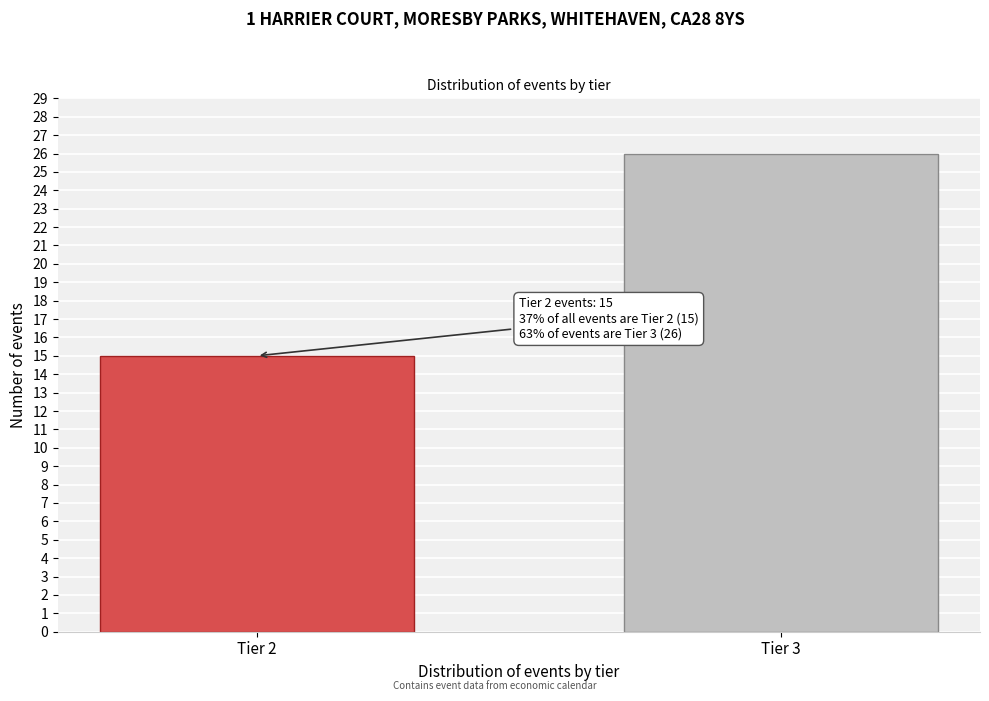

Reading left to right, list all the values displayed in this chart.

Tier 2=15	Tier 3=26